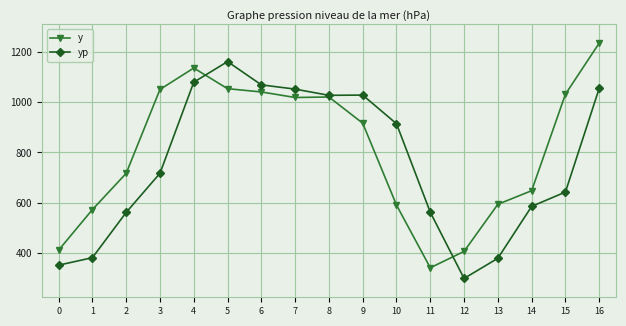

Is the value of y at 4 greater than the value of yp at 7?

Yes